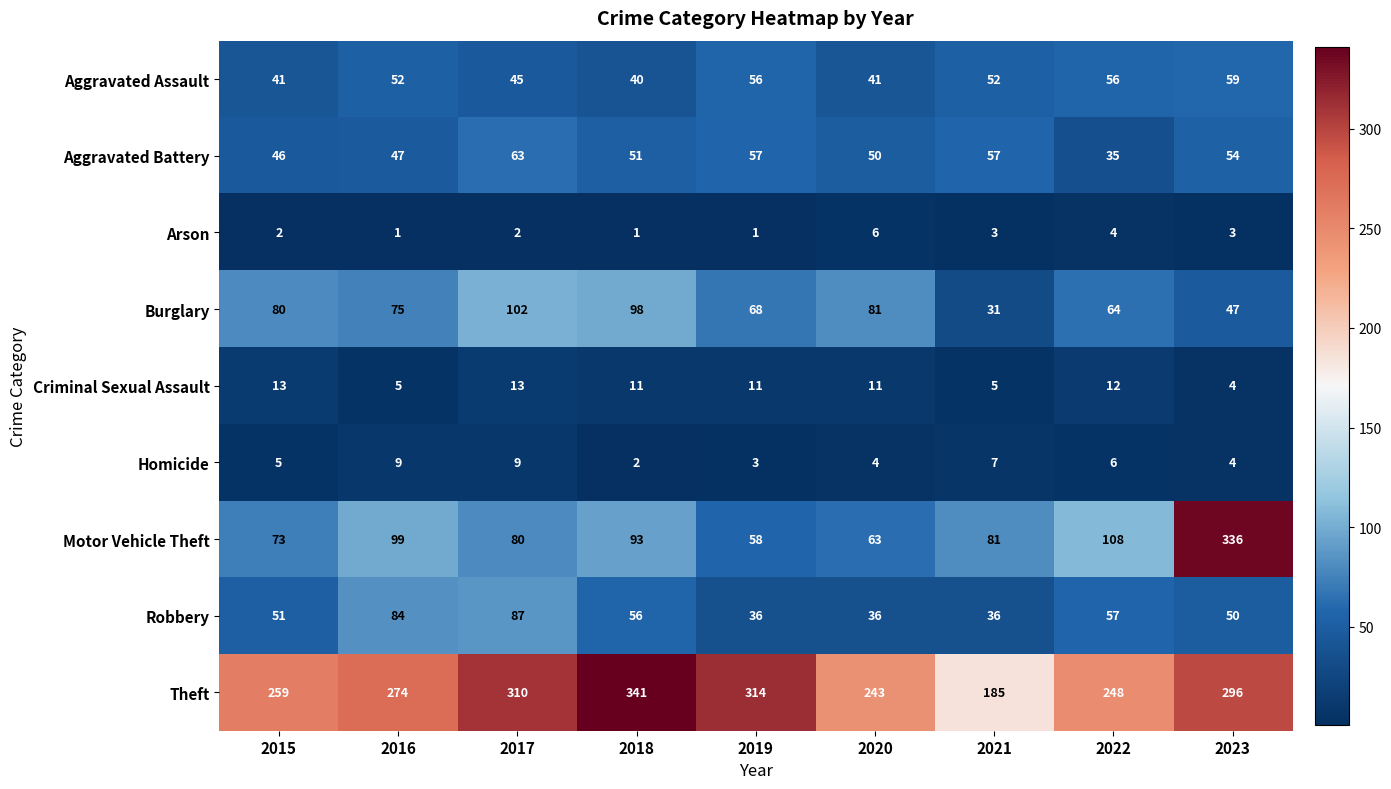

What is the difference between the highest and lowest values at 2022?

244